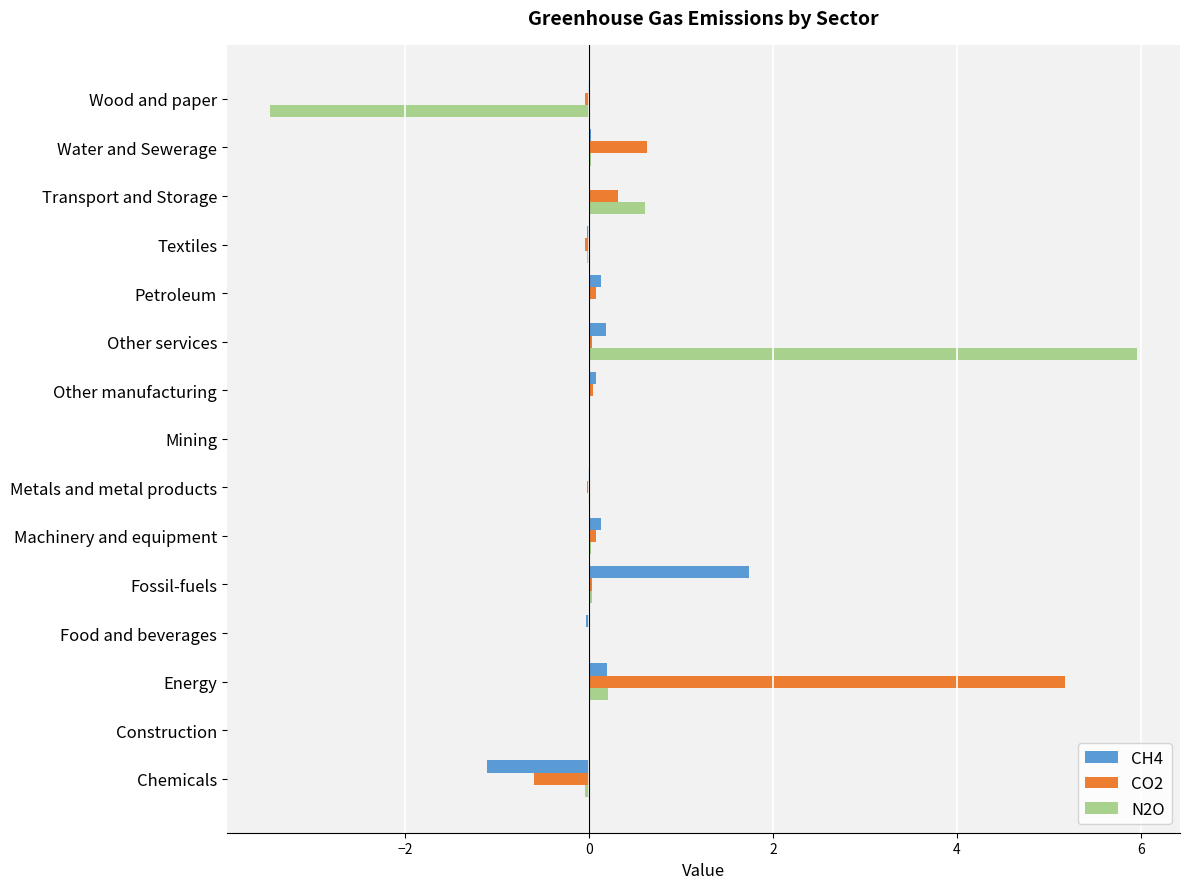

How many data points does each series have?

15